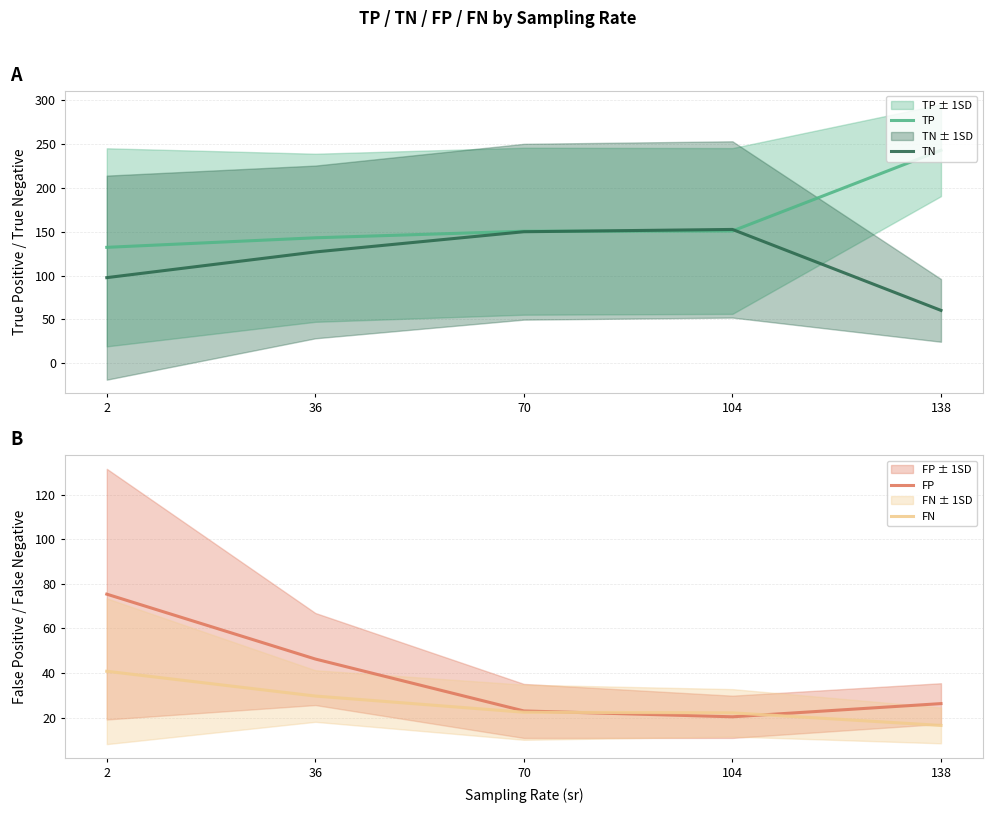

What is the difference between the FP values at 70 and 104?

2.6